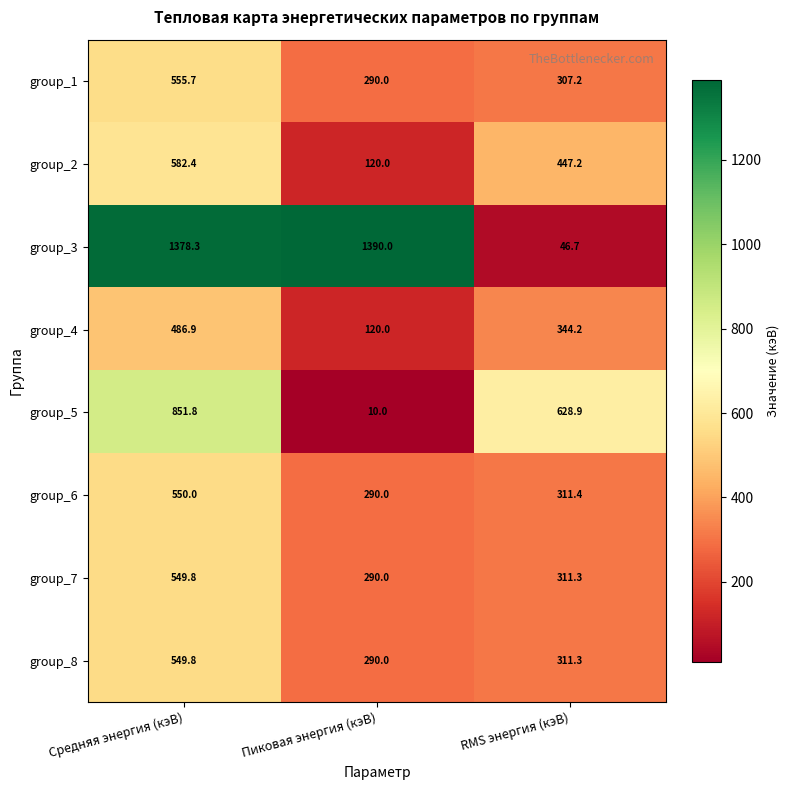

At how many categories does at least one series exceed 130?

3